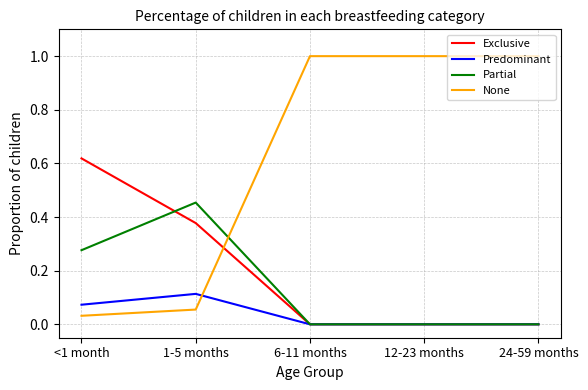

What is the total value across all series at 6-11 months?

1.0